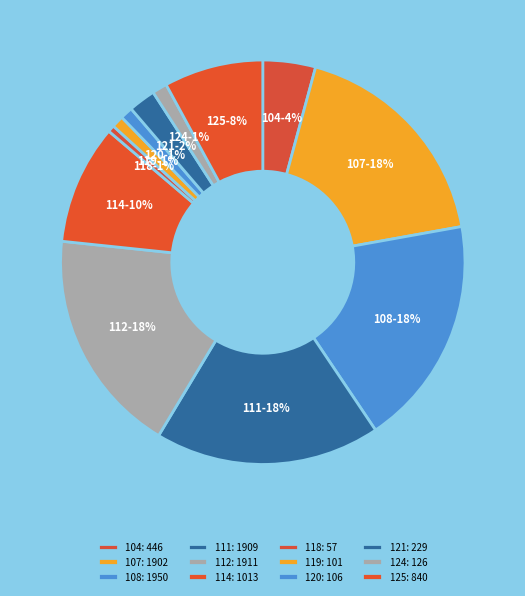

Is it true that 114 is 10% of the pie?

True